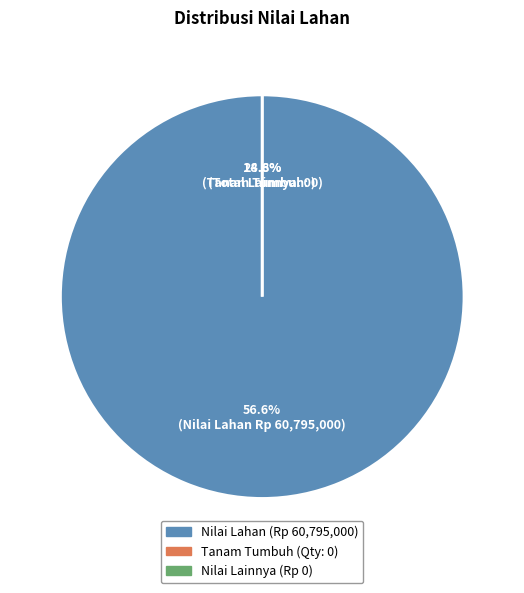

Is there a majority slice in this chart?

Yes